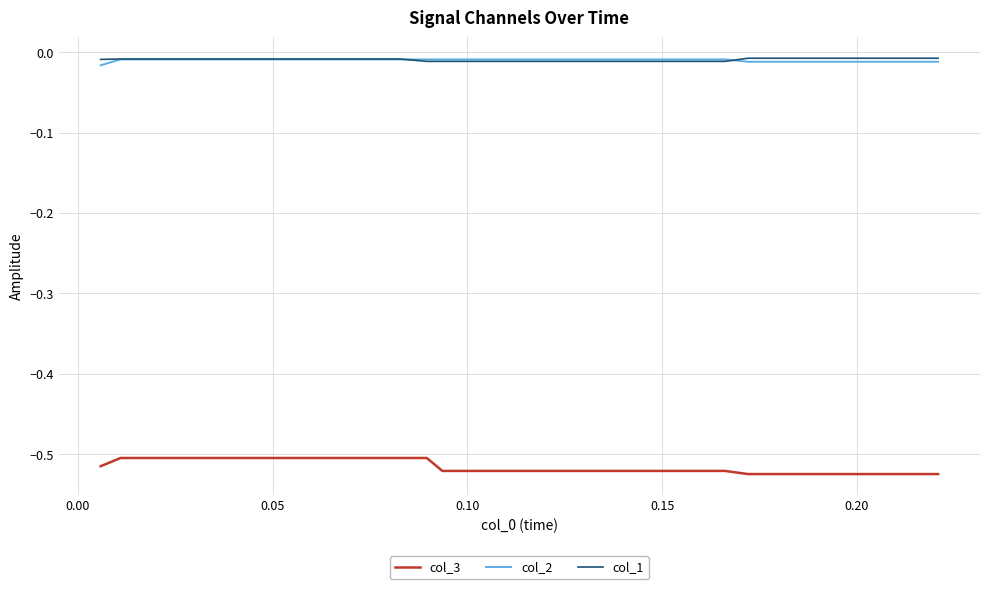

True or false: col_1 and col_3 cross at least once.

False